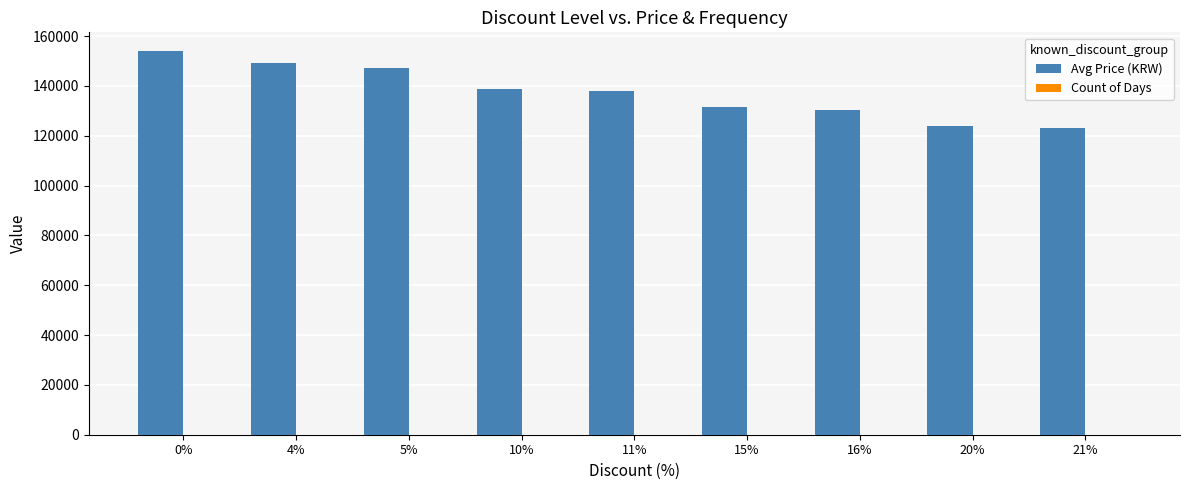

What is the greatest value displayed?

153800